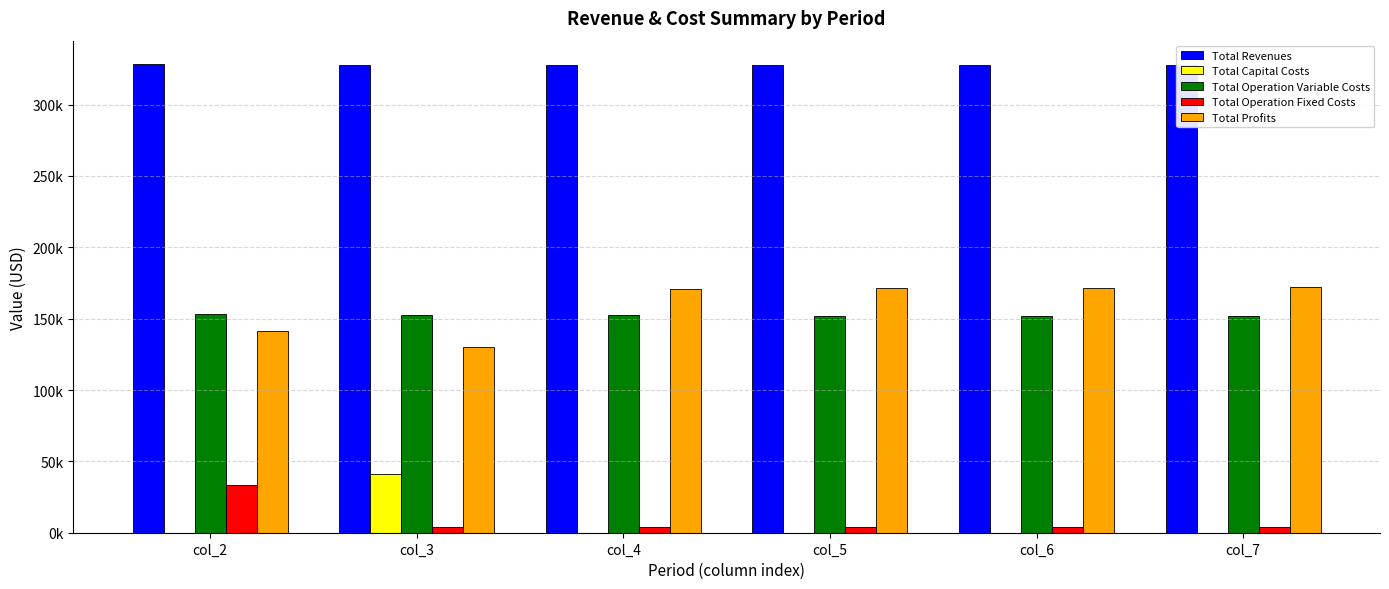

What is the average value of the Total Revenues series?

327840.4